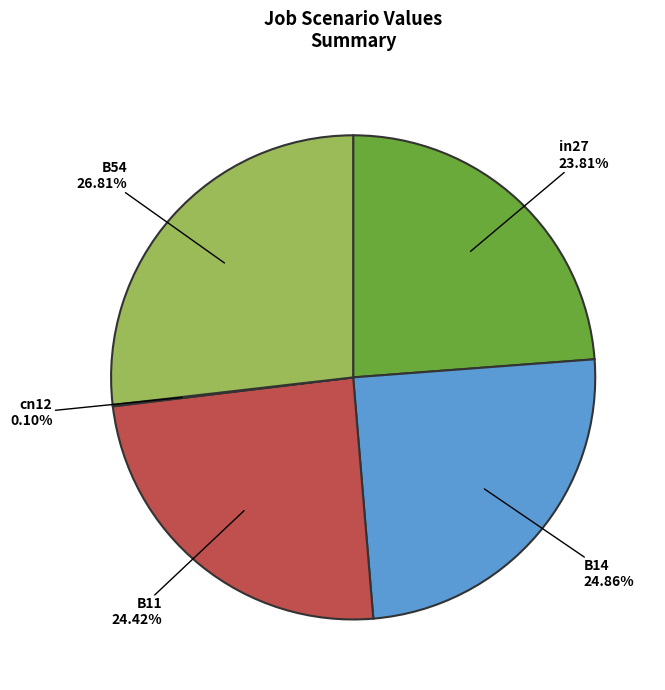

Does any single category account for the majority?

No